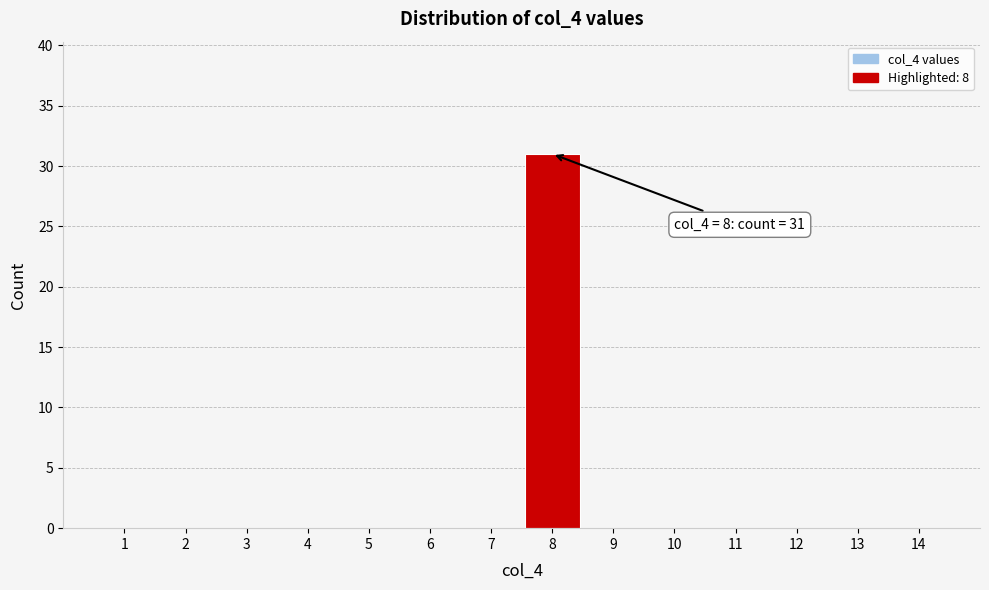

Which range on the x-axis has the tallest bar?

7.5 to 8.5